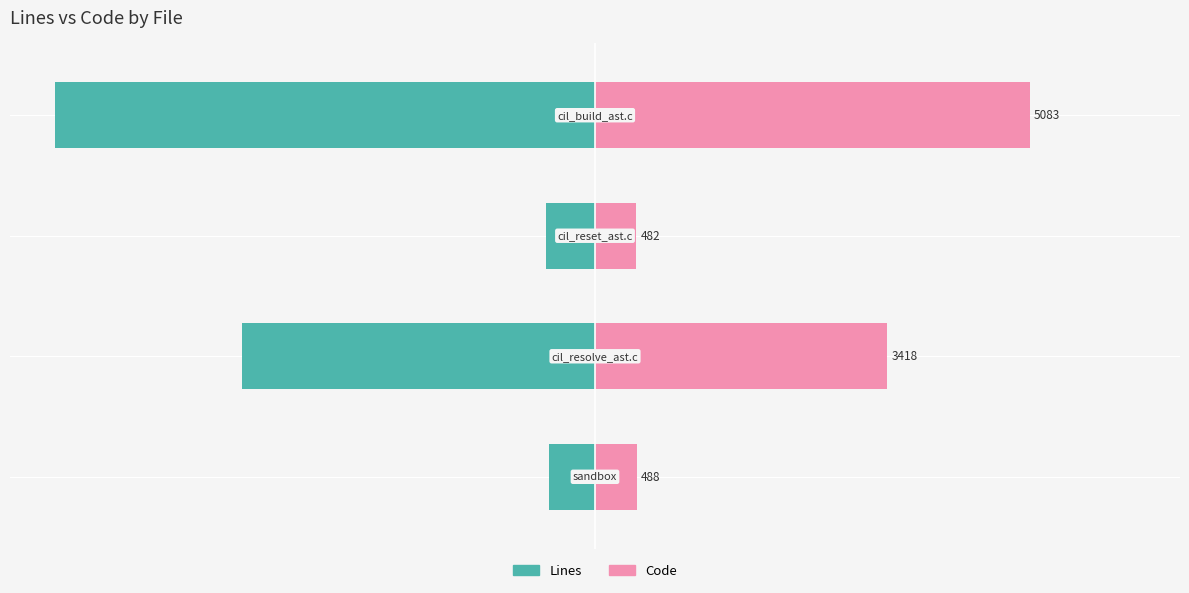

What are all the series names shown in the legend?

Lines, Code